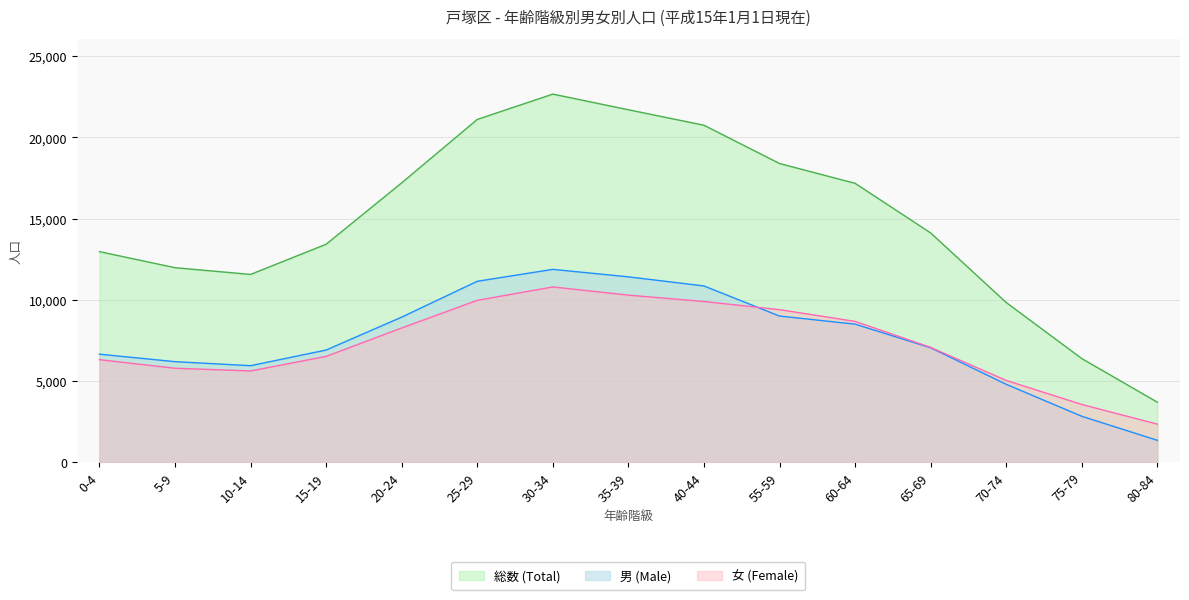

What is the spread (max minus min) of values at 70-74?

5036